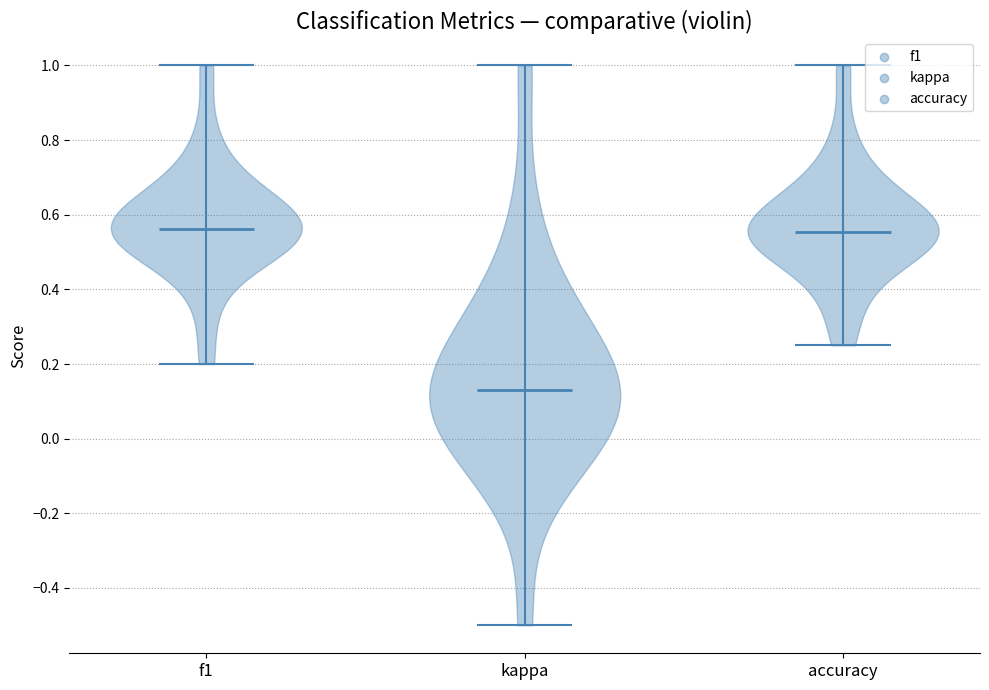

What is the highest point the violin for kappa reaches on the y-axis? The values are not printed on the chart, so give them approximately, as read against the axis.

1.00